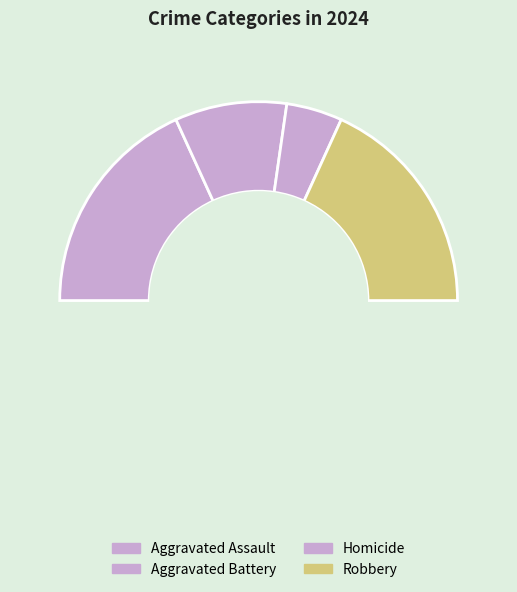

Is there a majority slice in this chart?

No